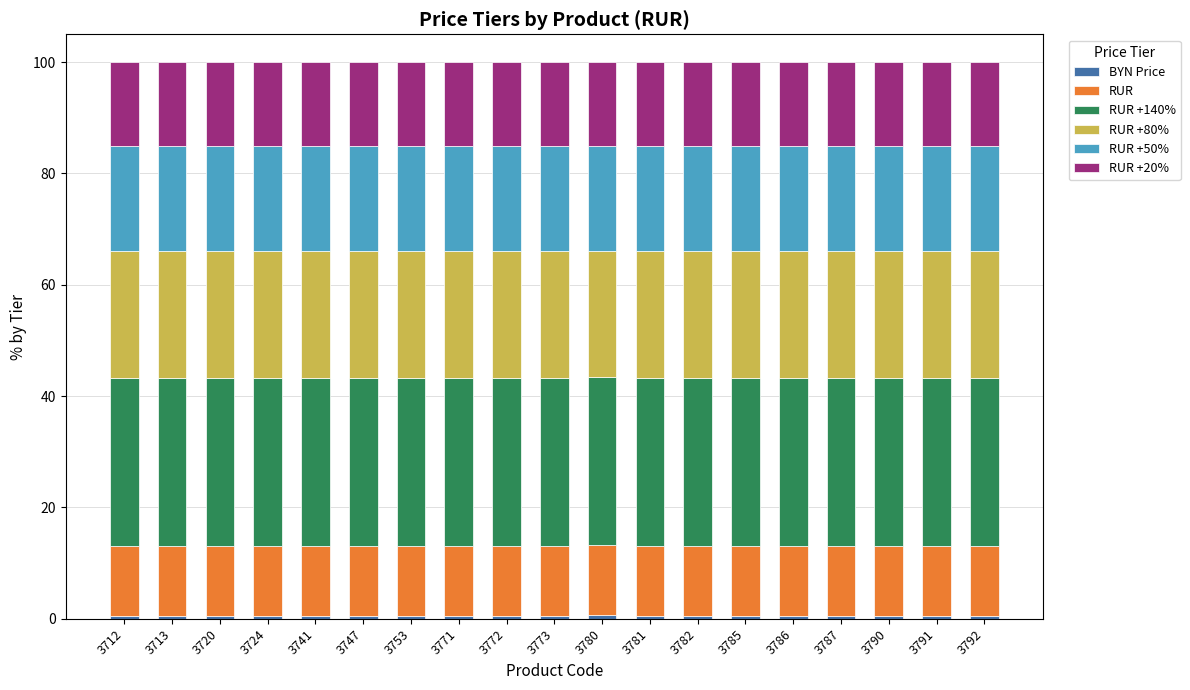

Does the chart contain any negative values?

No